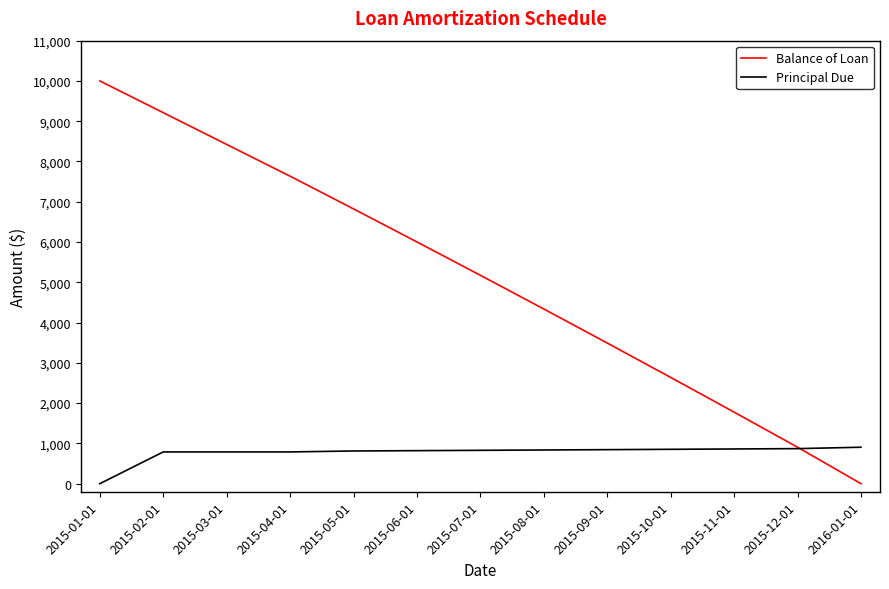

True or false: Balance of Loan has more than 1 points higher than both neighbors.

False